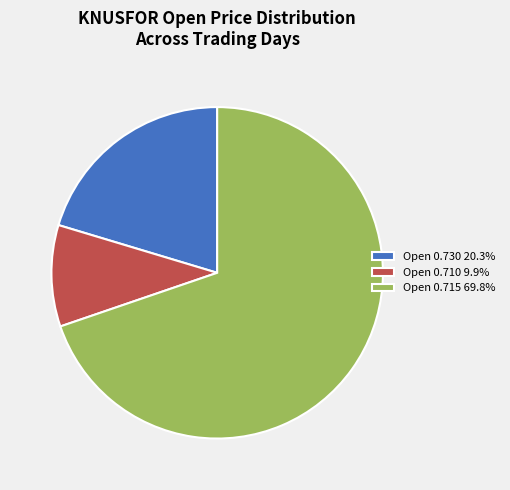

Is there any slice that represents more than half of the pie?

Yes